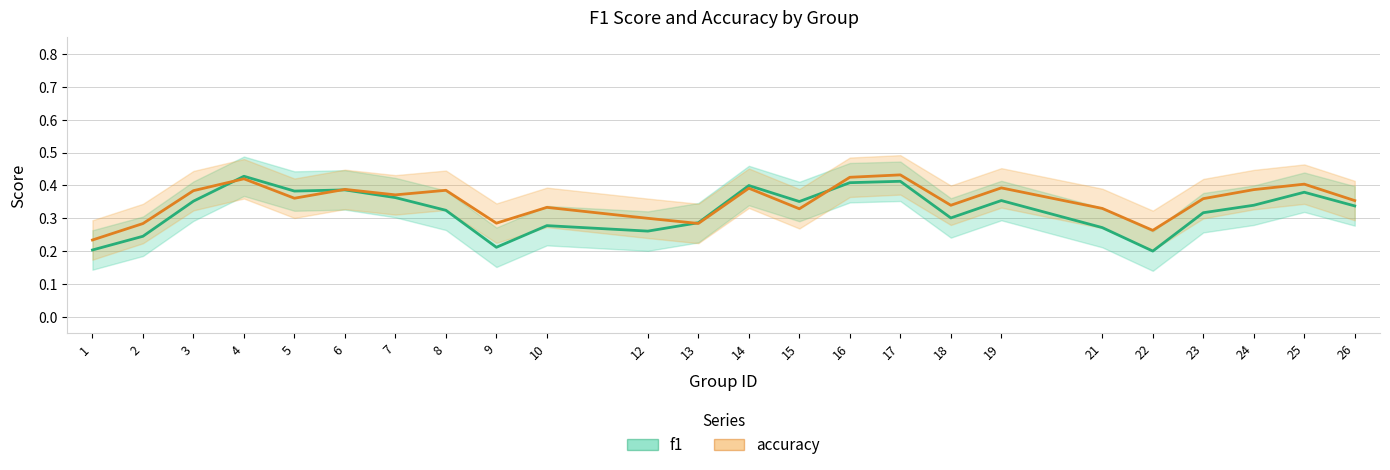

Which series has the largest range (max minus min)?

f1